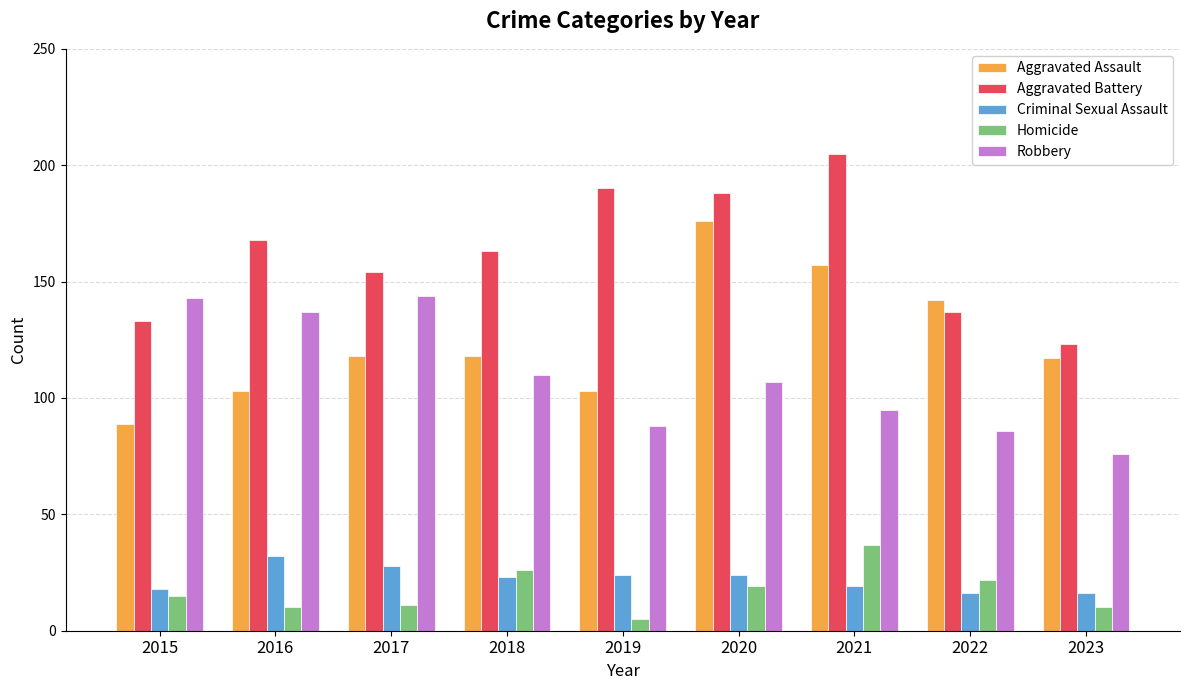

Reading right to left, what are all the values shown in this chart?

Aggravated Assault: 2023=117	2022=142	2021=157	2020=176	2019=103	2018=118	2017=118	2016=103	2015=89
Aggravated Battery: 2023=123	2022=137	2021=205	2020=188	2019=190	2018=163	2017=154	2016=168	2015=133
Criminal Sexual Assault: 2023=16	2022=16	2021=19	2020=24	2019=24	2018=23	2017=28	2016=32	2015=18
Homicide: 2023=10	2022=22	2021=37	2020=19	2019=5	2018=26	2017=11	2016=10	2015=15
Robbery: 2023=76	2022=86	2021=95	2020=107	2019=88	2018=110	2017=144	2016=137	2015=143